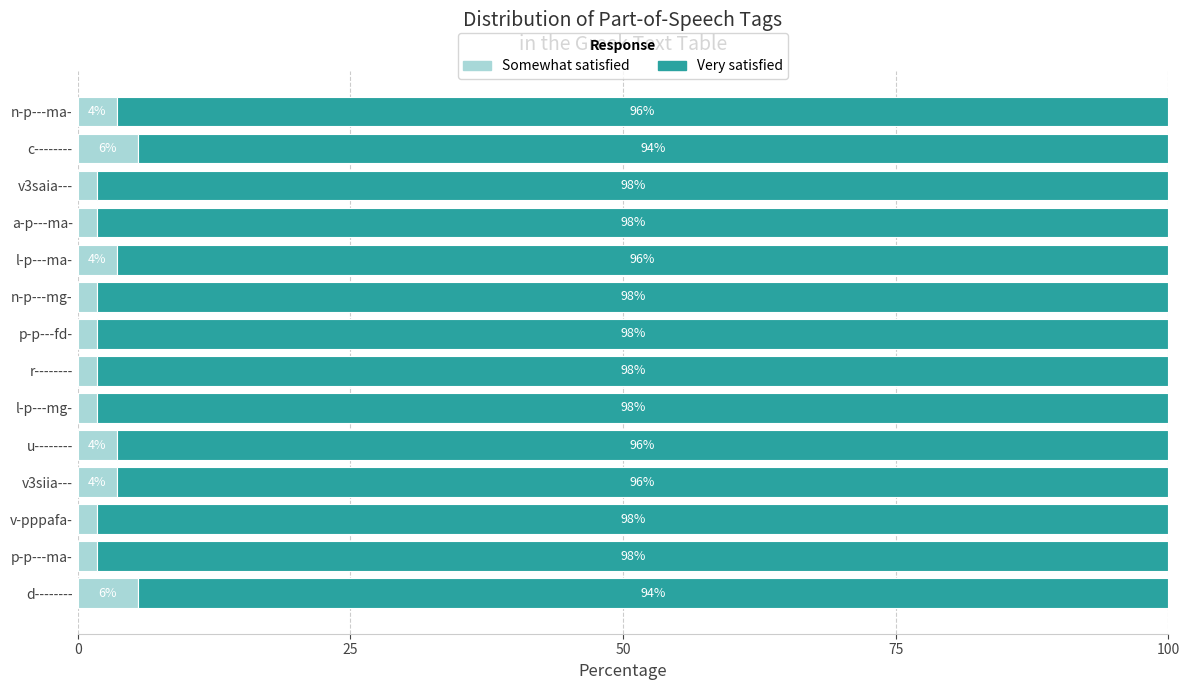

What is the difference between the second highest and minimum values in the Somewhat satisfied series?

3.7